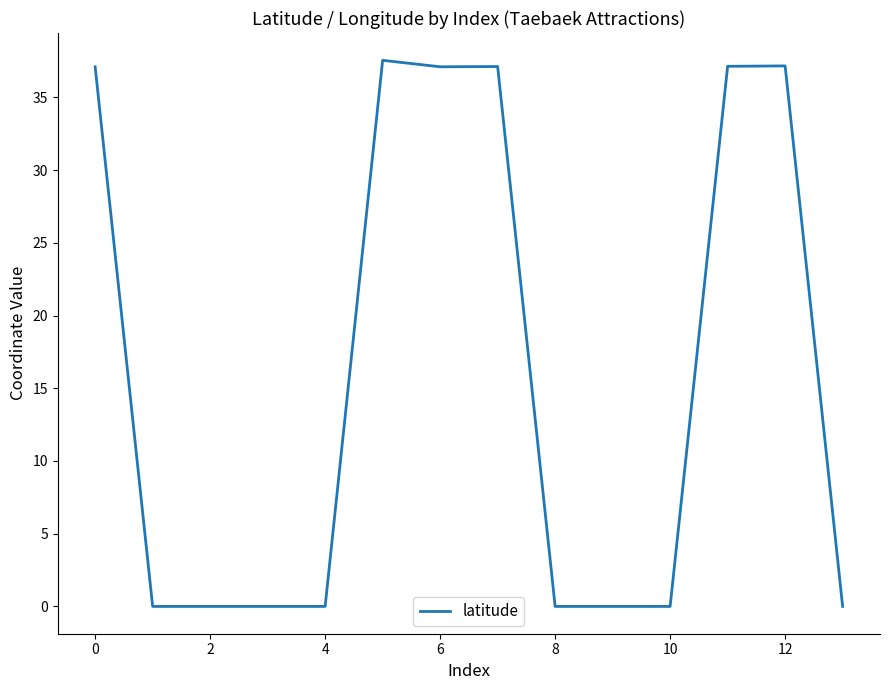

What is the difference between the maximum and minimum values?

37.5